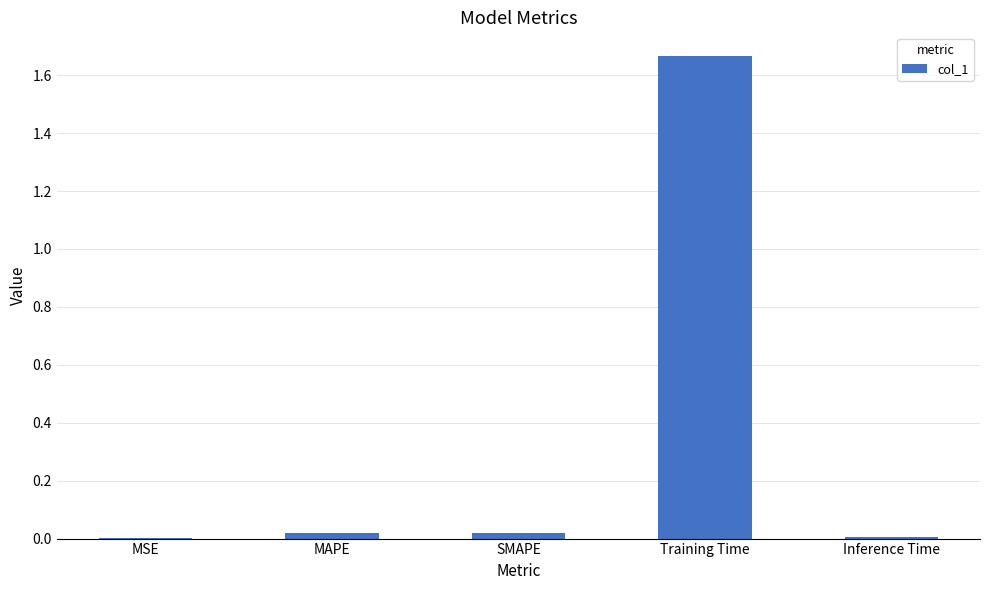

Between MAPE and Training Time, which is larger?

Training Time